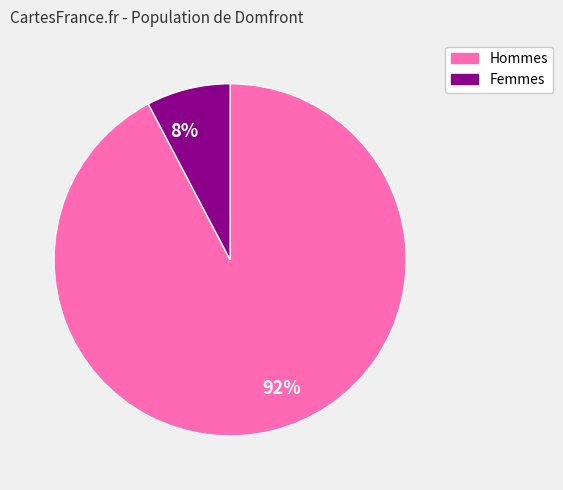

To the nearest percent, what is the average slice percentage?

50%